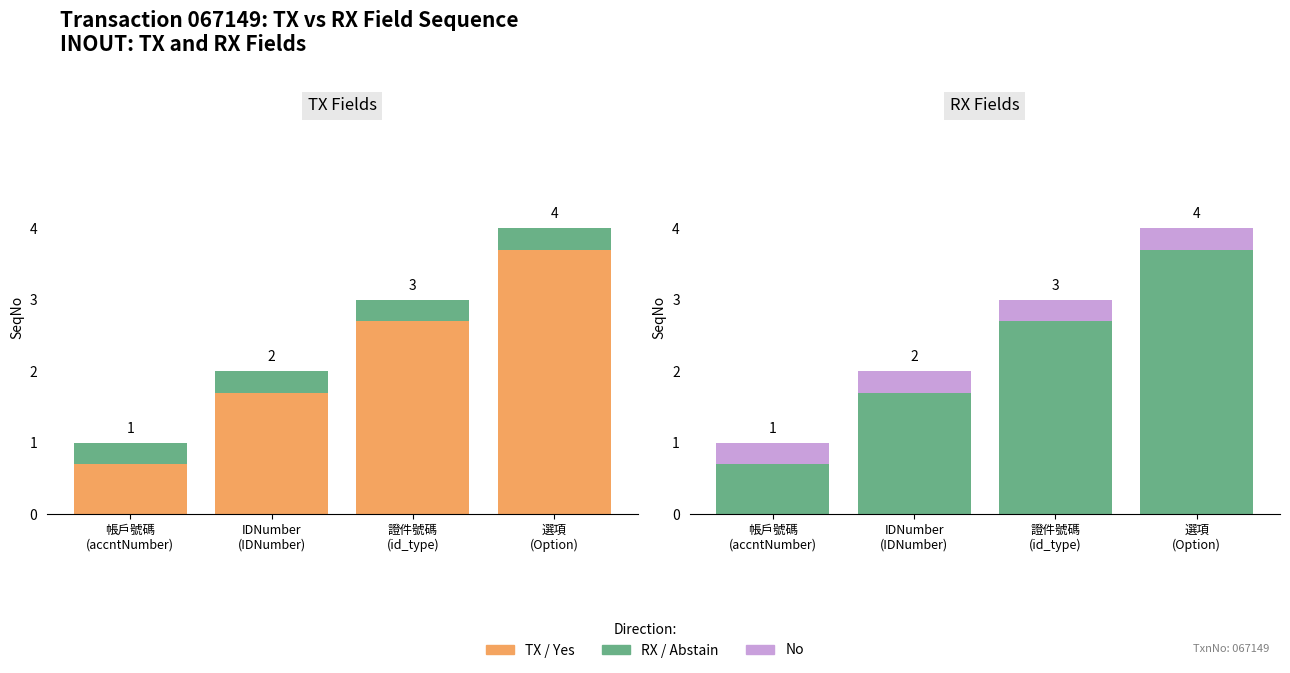

The SeqNo (base) series shows 2.9 at IDNumber
(IDNumber). True or false?

False